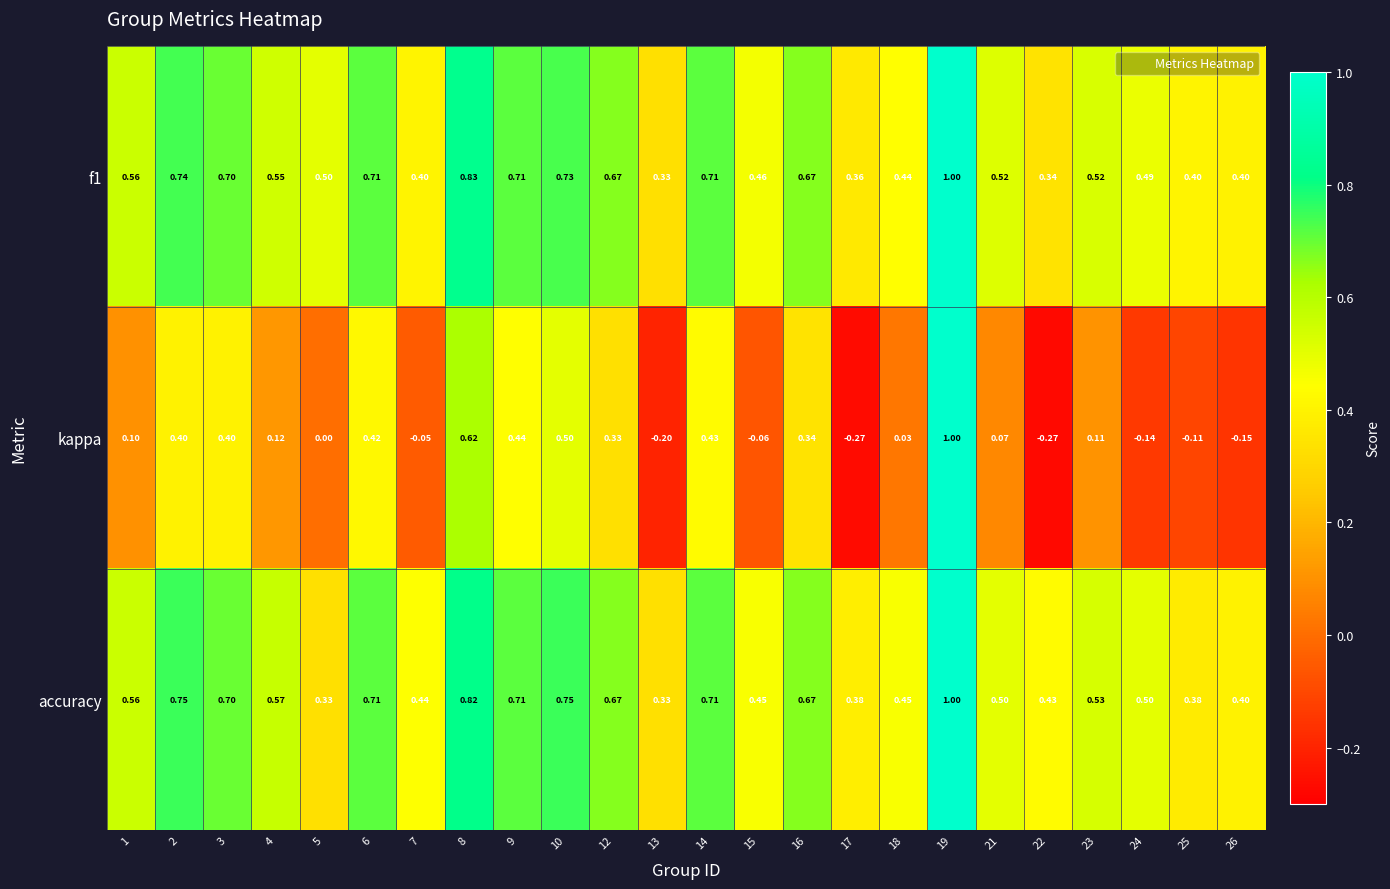

How many categories are shown in the chart?

24